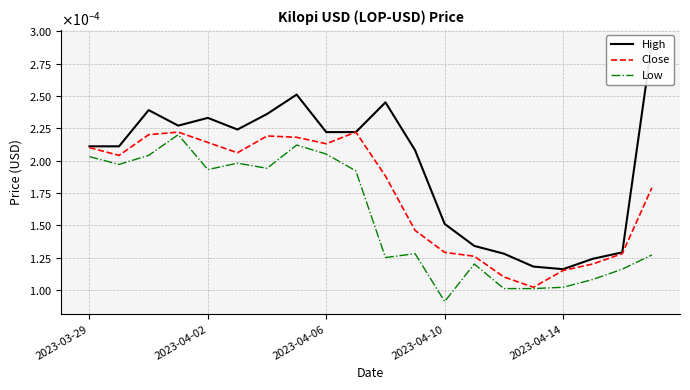

Does the chart have visible grid lines?

Yes